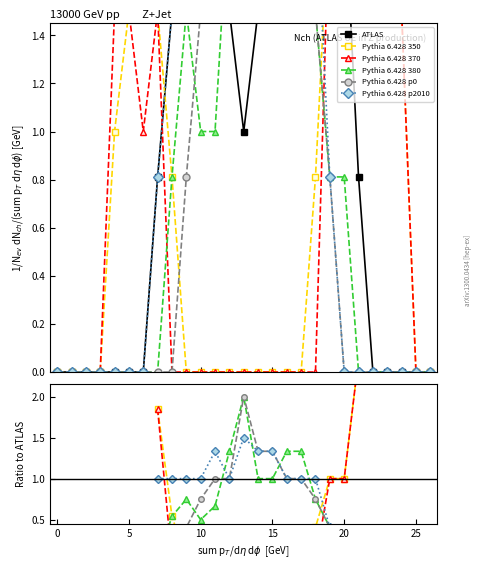

Which series ends up on top after the final intersection of ATLAS and Pythia 6.428 p0?

ATLAS